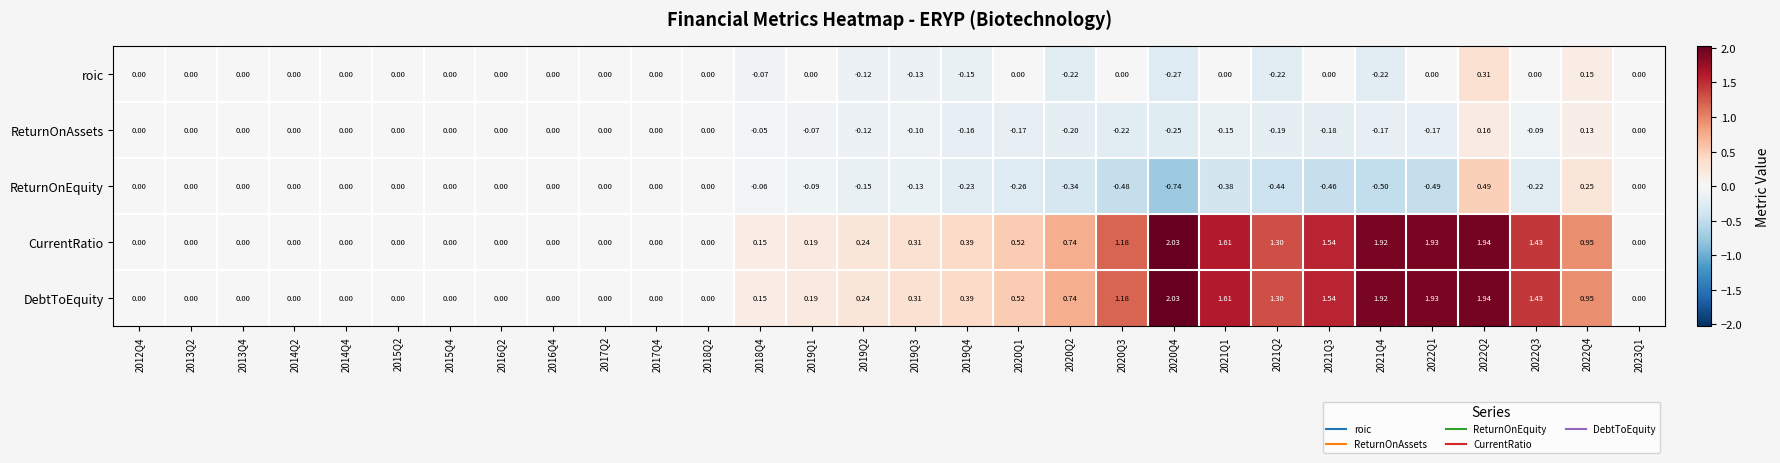

Is the value of DebtToEquity at 2019Q3 greater than the value of ReturnOnEquity at 2013Q2?

Yes